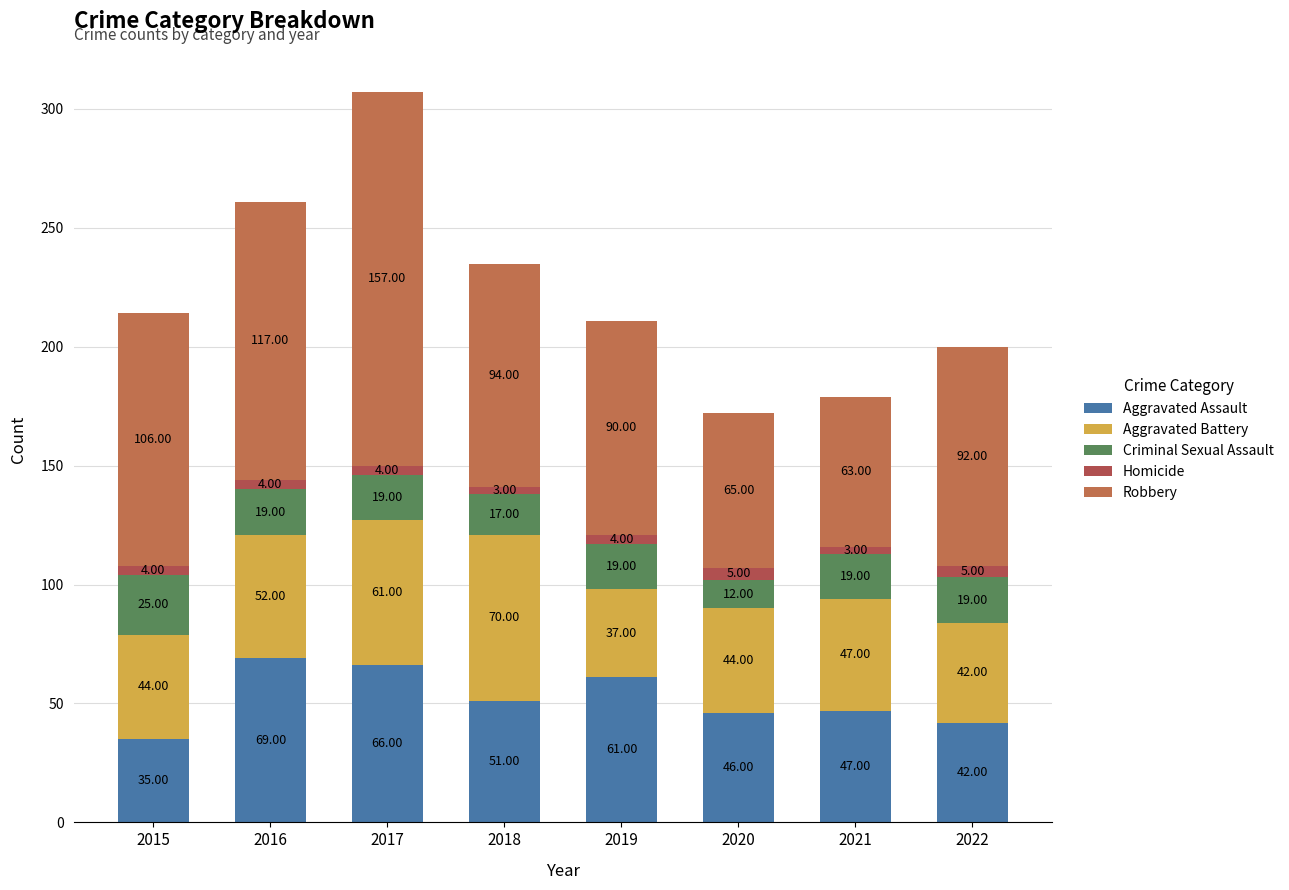

How many bars are there in total?

8